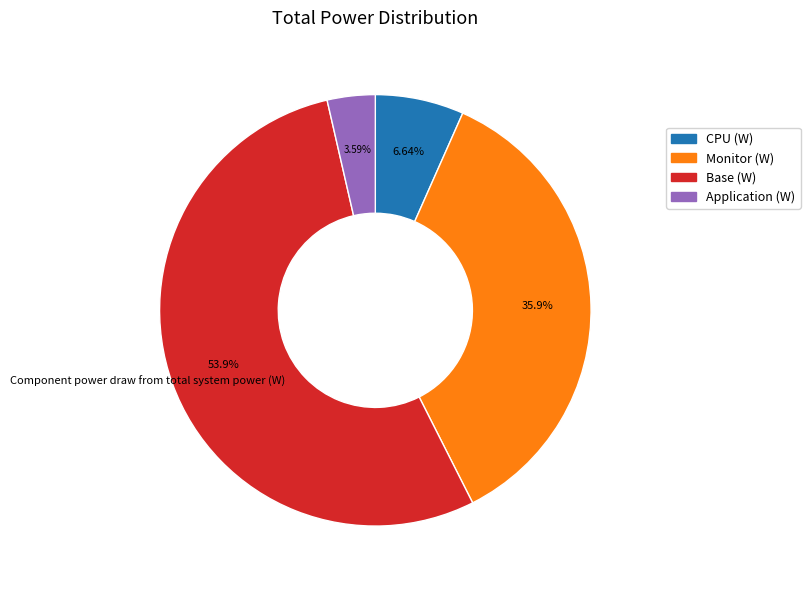

Is there a majority slice in this chart?

Yes